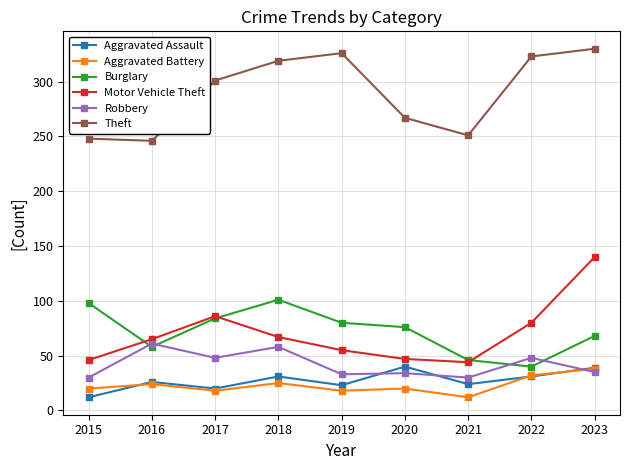

Is the value of Robbery at 2022 greater than the value of Aggravated Battery at 2019?

Yes